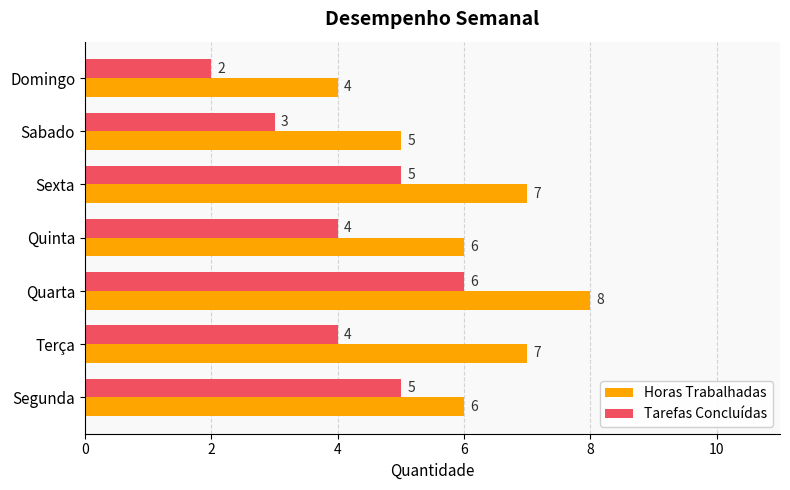

List the series in order of their overall mean, lowest first.

Tarefas Concluídas, Horas Trabalhadas